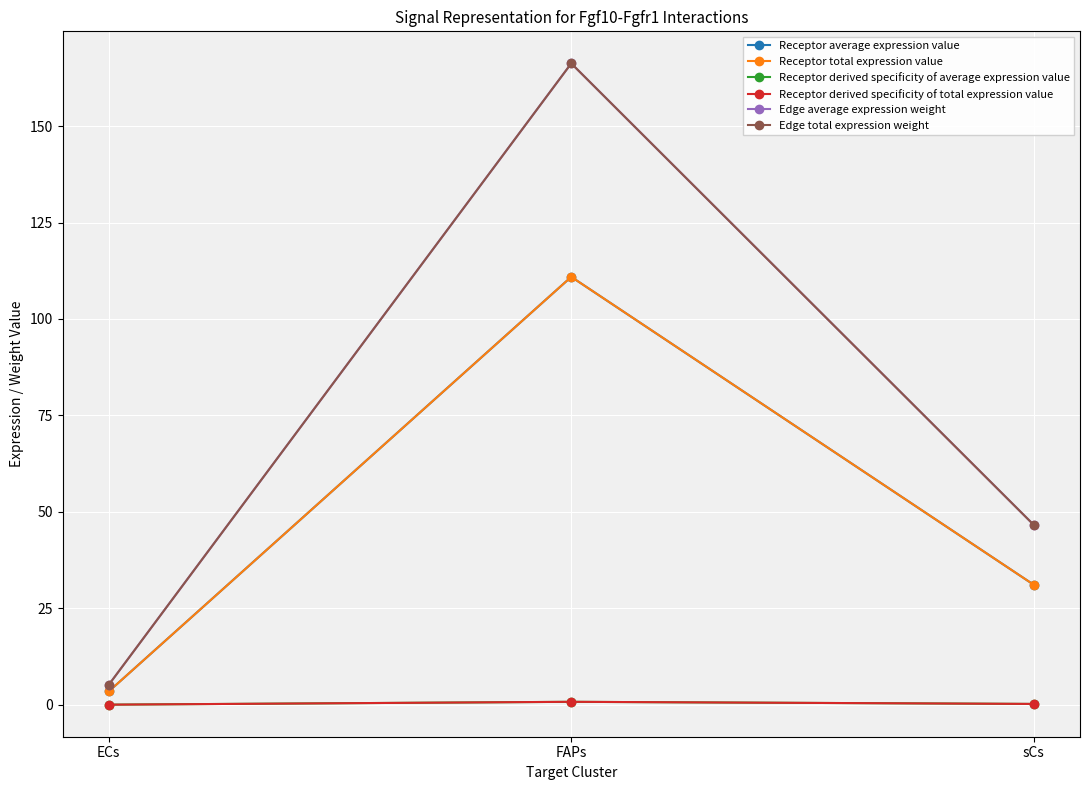

Is this an area chart (filled region under the line)?

No